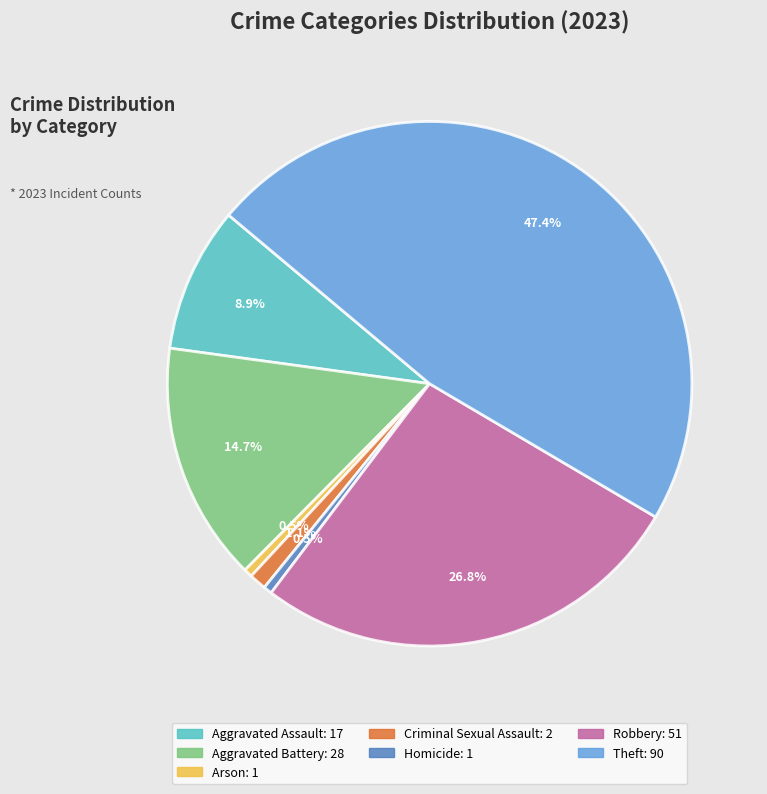

How many segments does this pie chart have?

7